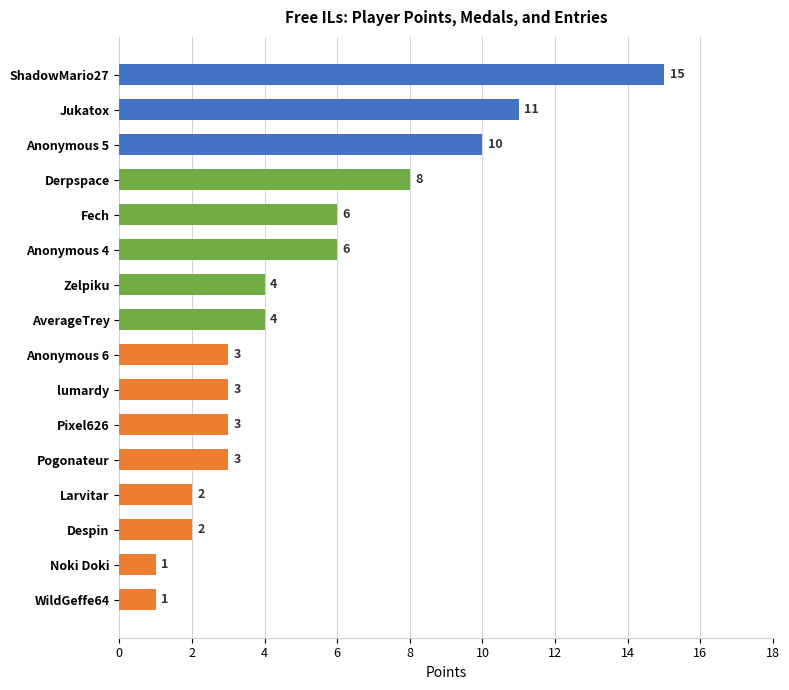

At which label is the value closest to 8?

Derpspace